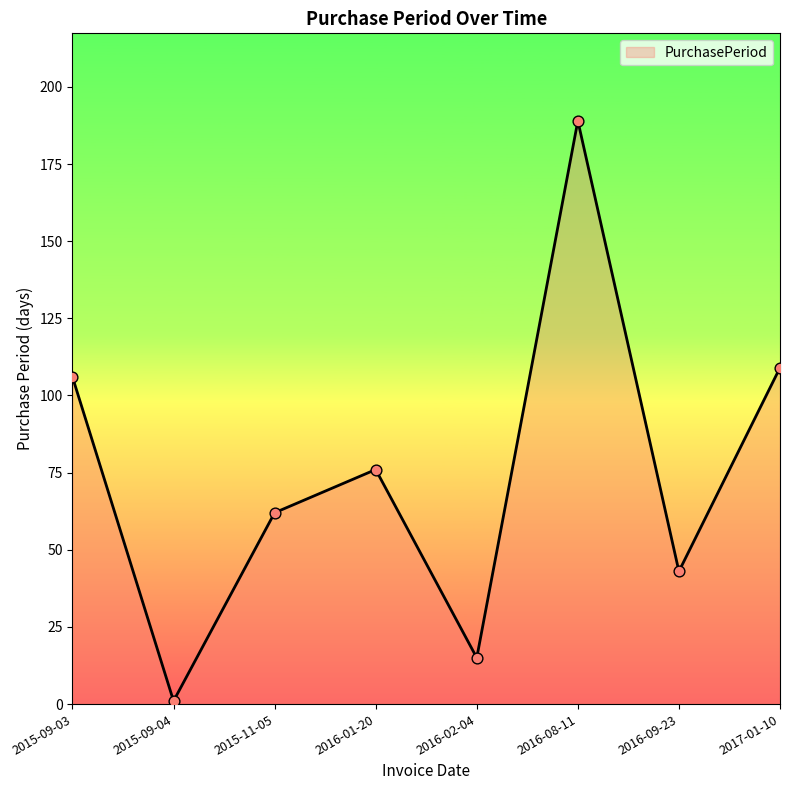

What is the change in value from 2015-09-04 to 2016-01-20?

+75